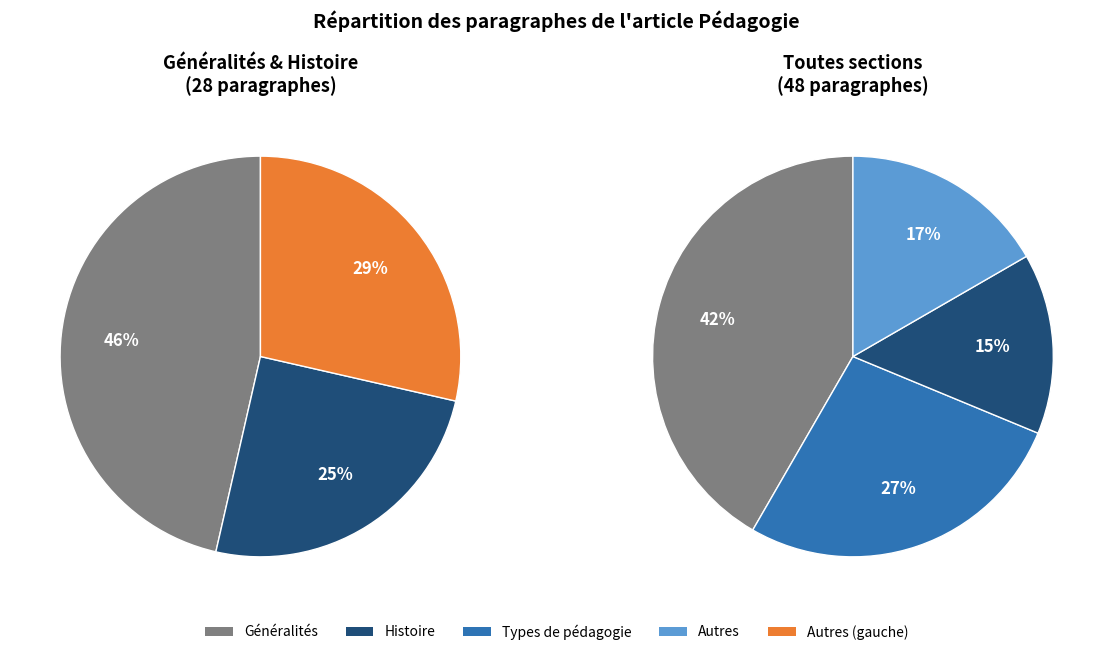

Is there a majority slice in this chart?

No